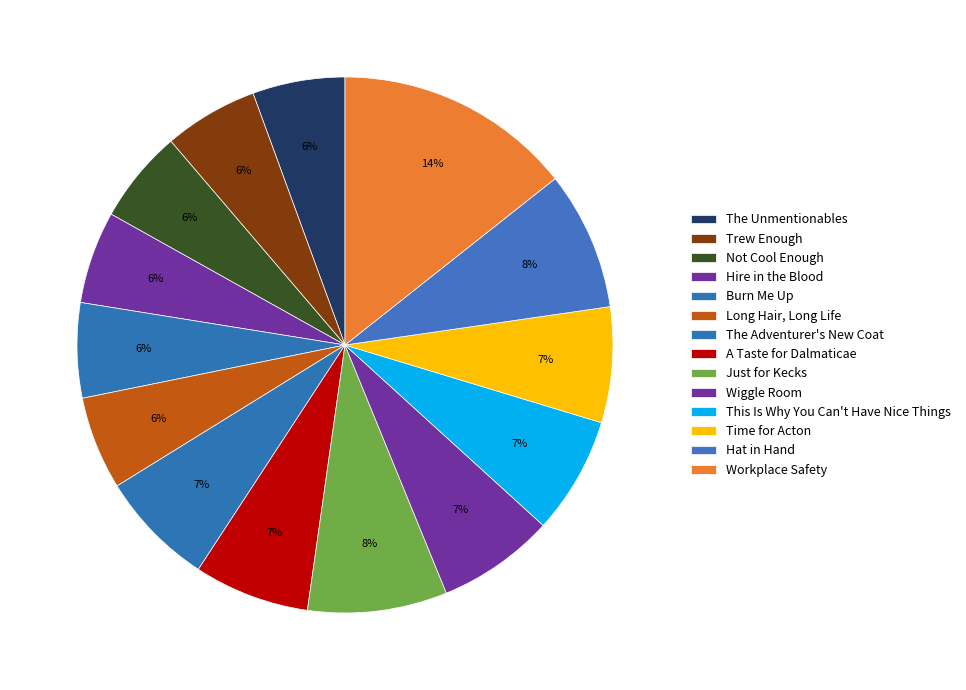

Is it true that The Adventurer's New Coat is 22% of the pie?

False